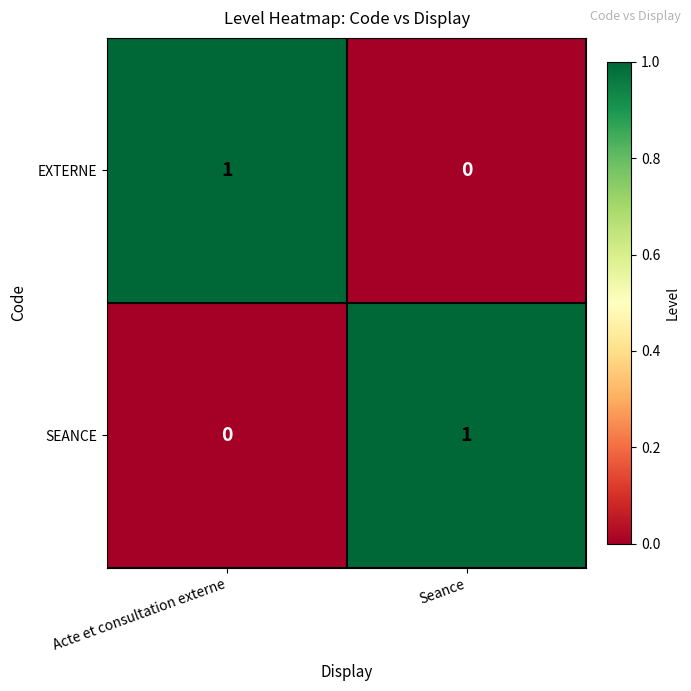

Is the value of SEANCE at Seance greater than the value of EXTERNE at Seance?

Yes